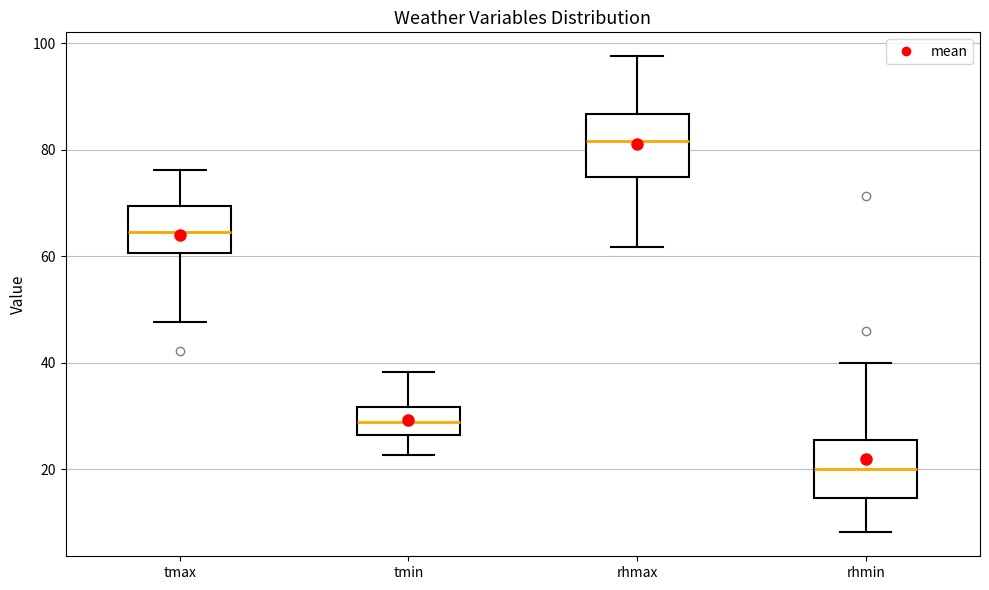

Reading left to right, read every box against the y-axis: the position of its median line, the range the box covers, and the ends of its whiskers. The values are not printed on the chart, so give them approximately, as read against the axis.

tmax: median 64, box 60 to 70, whiskers 48 to 76
tmin: median 28, box 26 to 32, whiskers 22 to 38
rhmax: median 82, box 74 to 86, whiskers 62 to 98
rhmin: median 20, box 14 to 26, whiskers 8 to 40